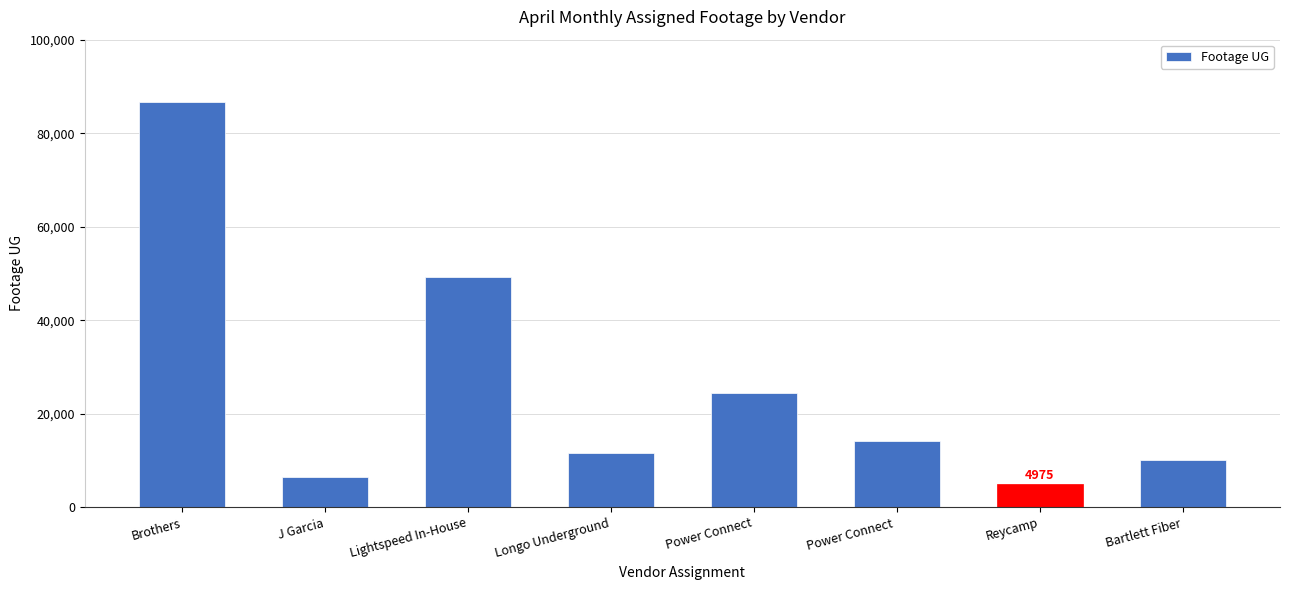

Count the number of categories in the chart.

8